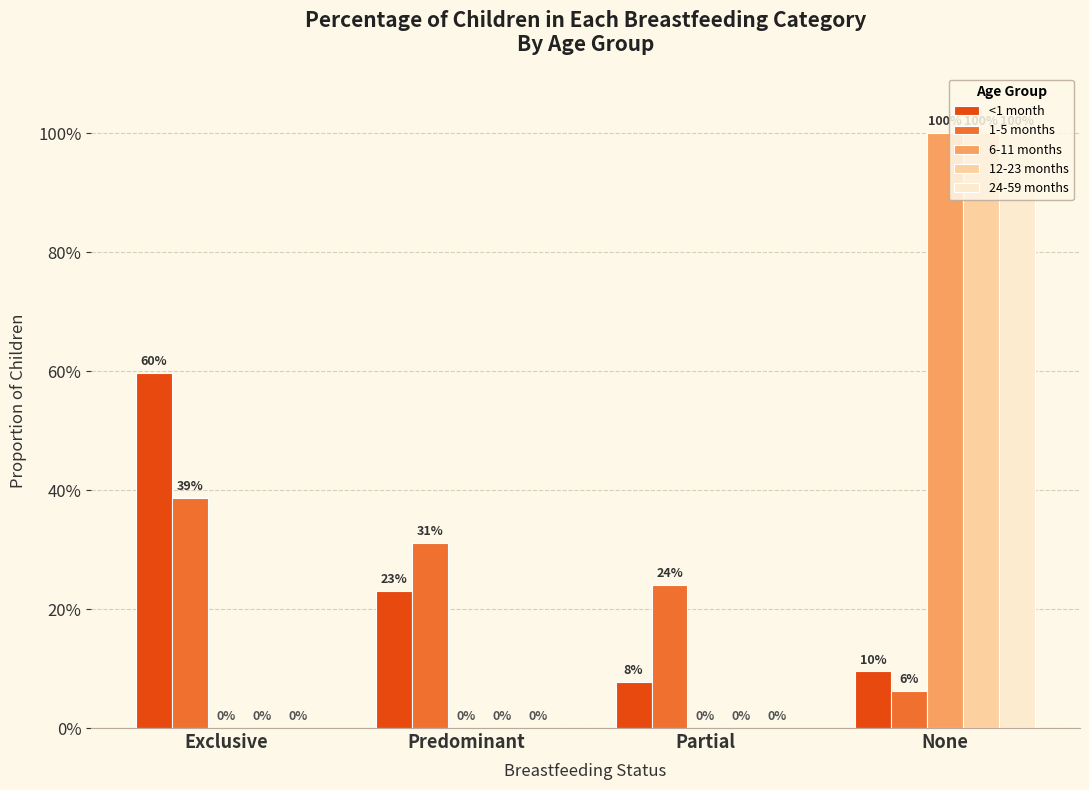

What are all the series names shown in the legend?

<1 month, 1-5 months, 6-11 months, 12-23 months, 24-59 months